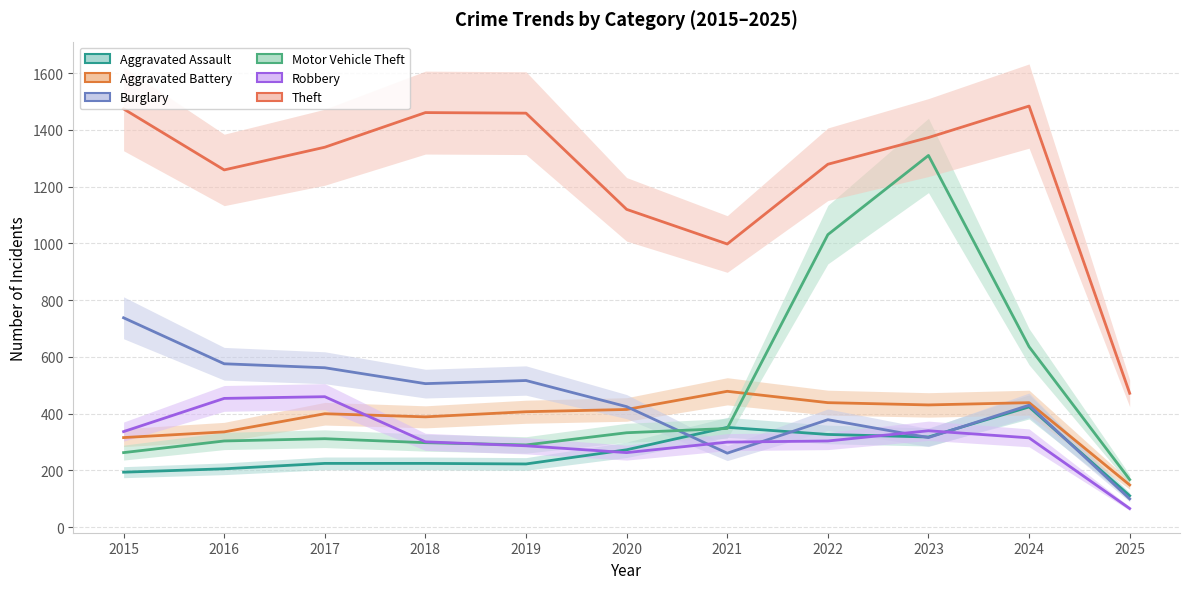

The Motor Vehicle Theft series shows 636 at 2024. True or false?

True